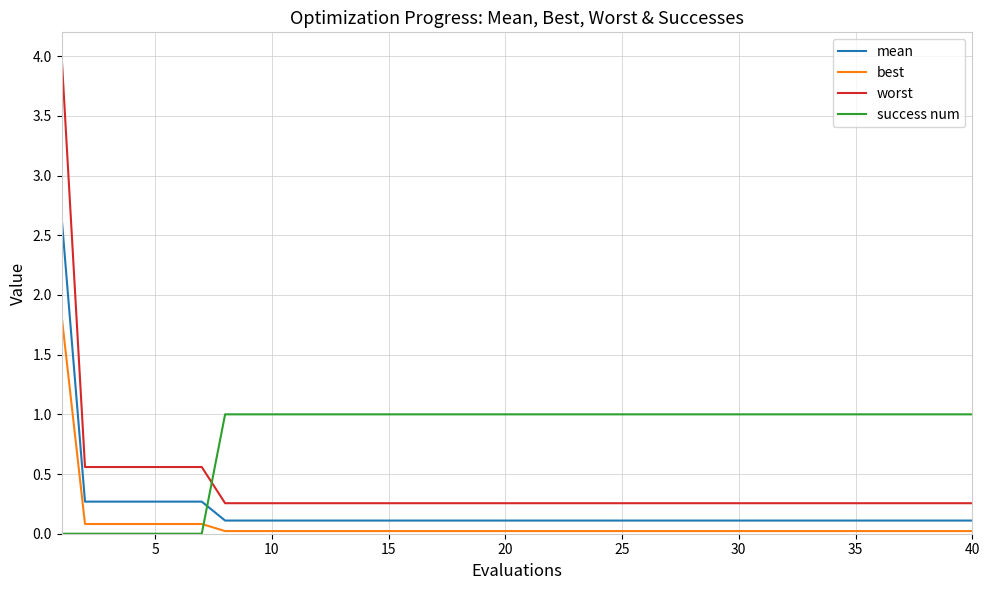

True or false: best and mean cross at least once.

False